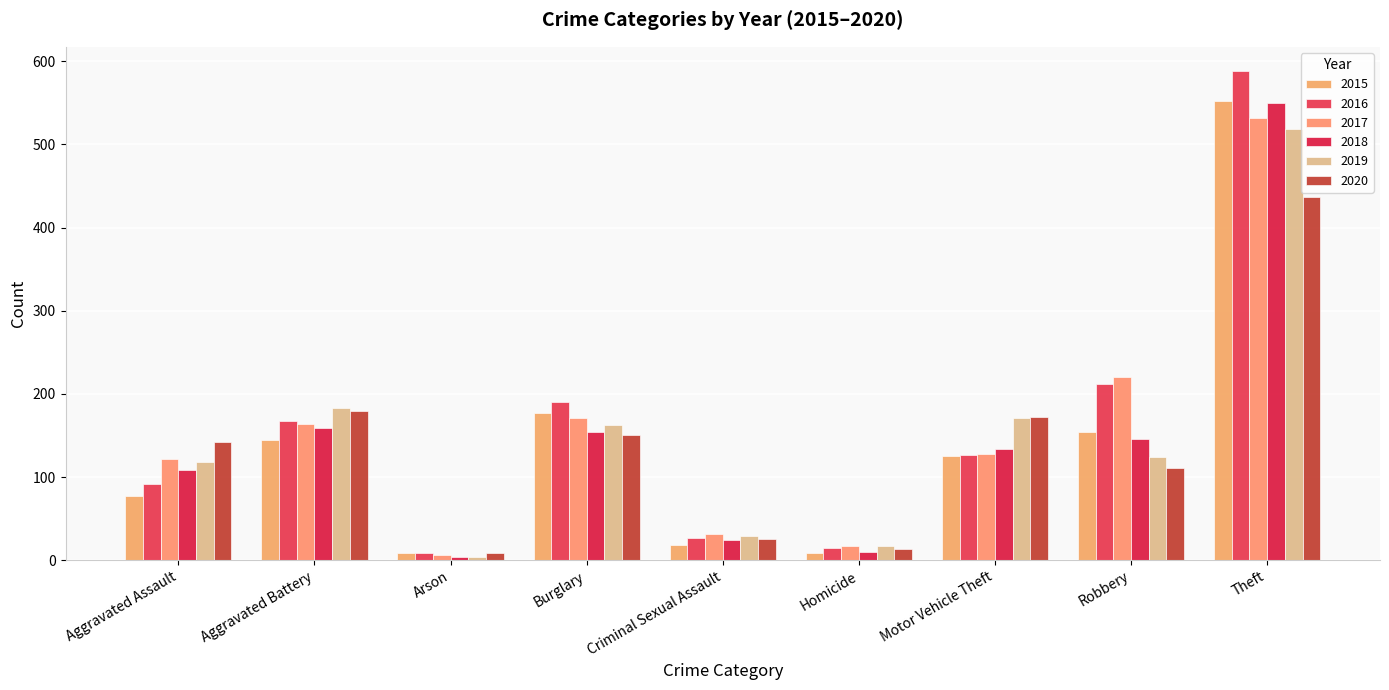

The value of 2019 at Arson is 1. True or false?

False